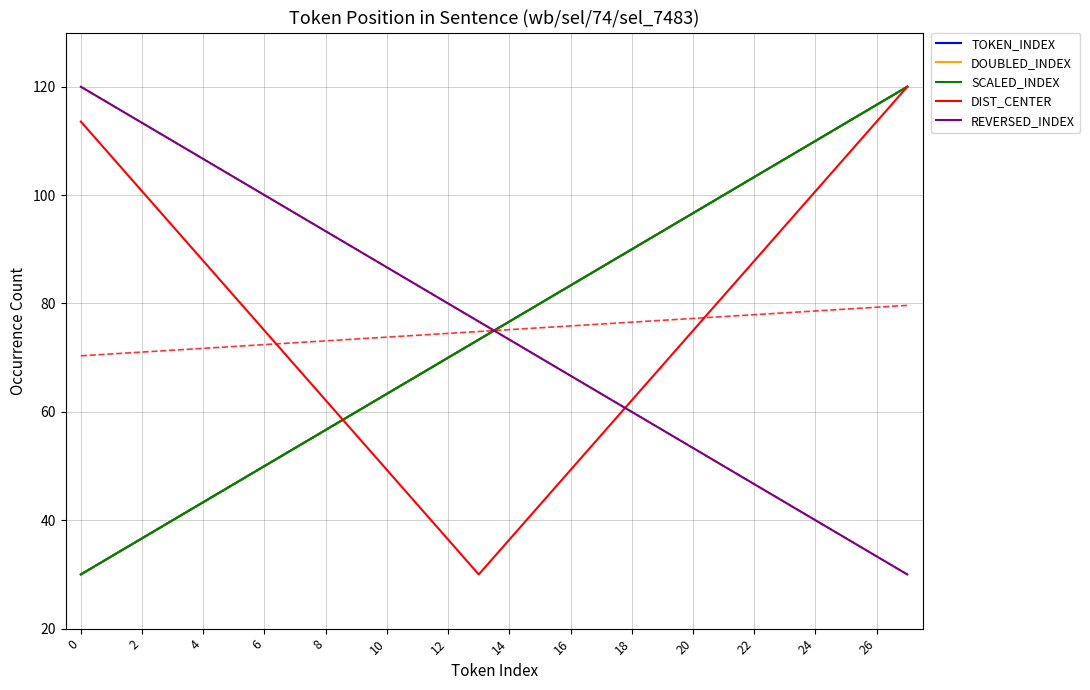

Which series has the widest spread of values?

TOKEN_INDEX